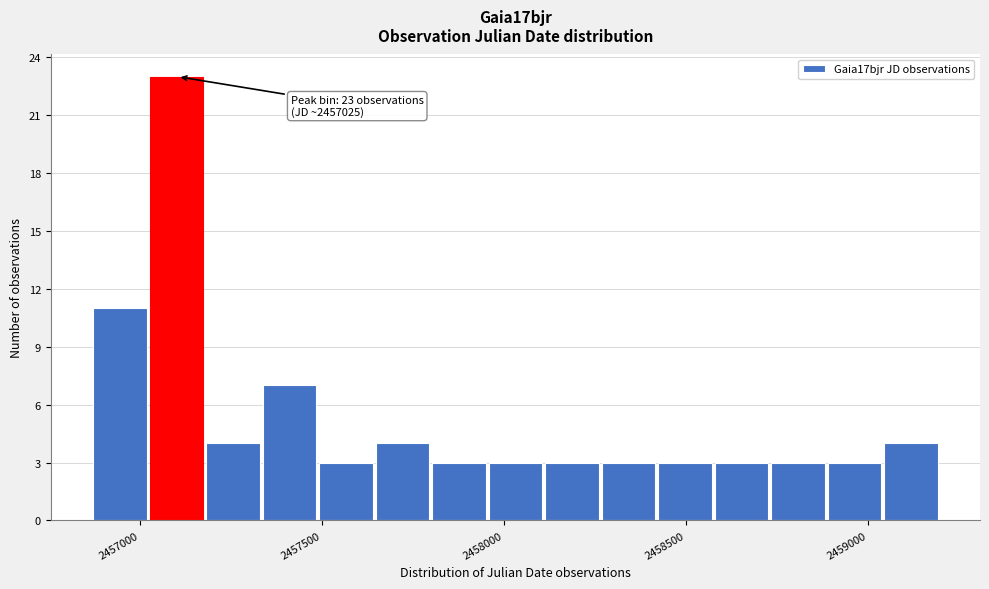

Around what value on the x-axis is the tallest bar? Give the approximate position of its centre, as read against the axis.

2457100